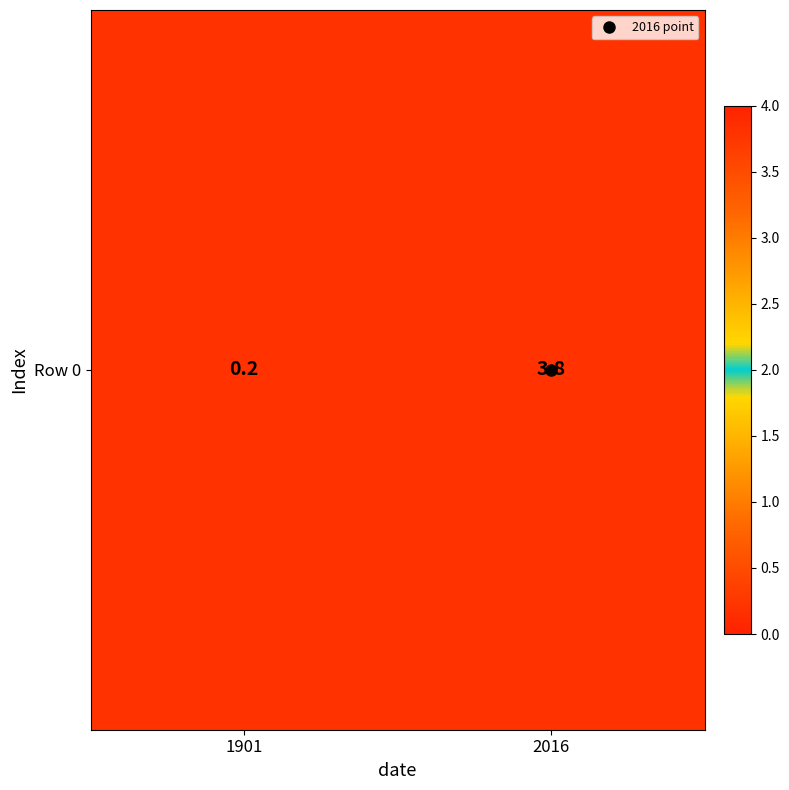

Reading left to right, list all the values displayed in this chart.

0.2	3.8